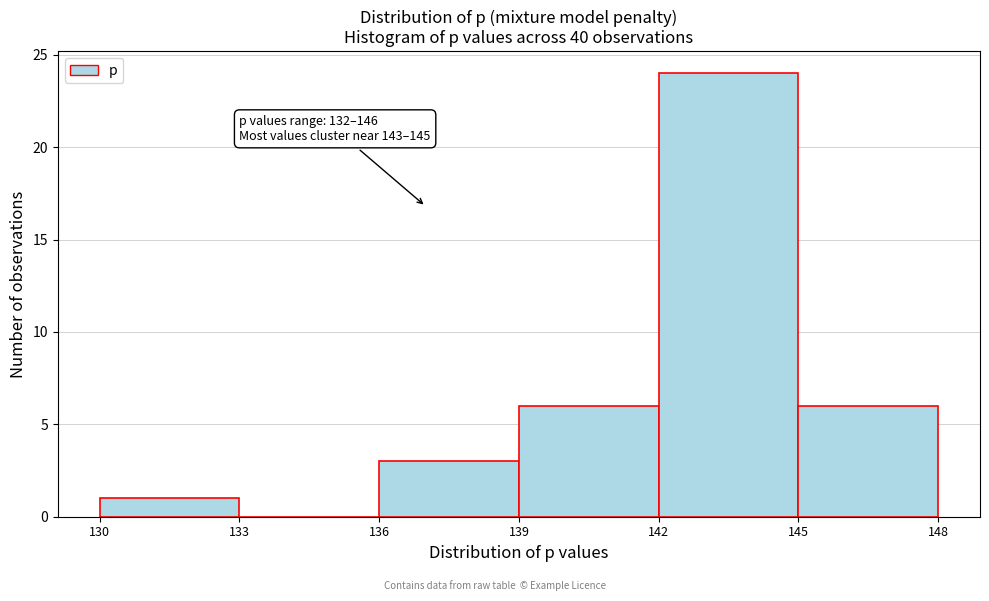

Which range on the x-axis has the tallest bar?

142 to 145